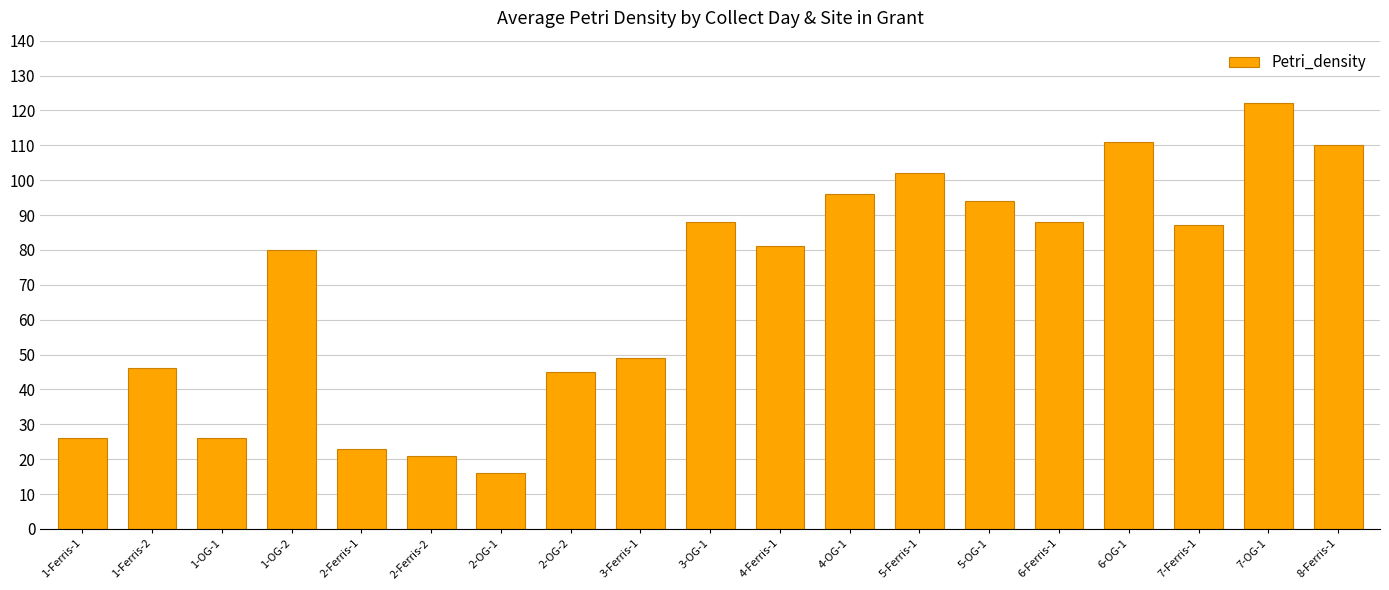

Between 2-Ferris-2 and 5-Ferris-1, which is larger?

5-Ferris-1